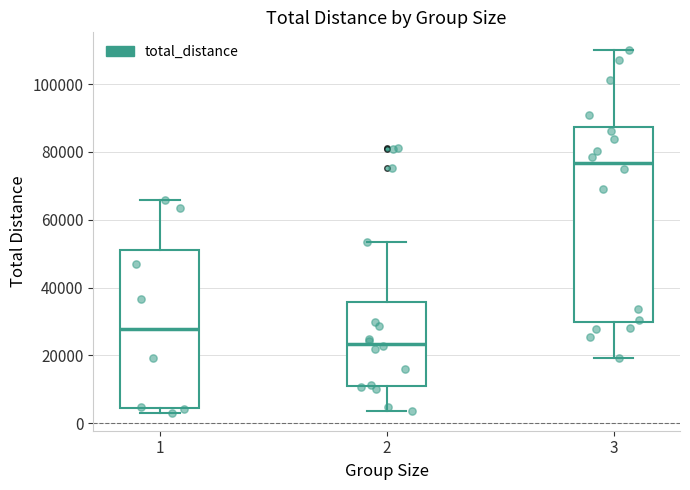

Reading left to right, read every box against the y-axis: the position of its median line, the range the box covers, and the ends of its whiskers. The values are not printed on the chart, so give them approximately, as read against the axis.

1: median 28000, box 4000 to 50000, whiskers 4000 (just below the box's lower edge) to 66000
2: median 24000, box 12000 to 36000, whiskers 4000 to 54000
3: median 76000, box 30000 to 88000, whiskers 20000 to 110000